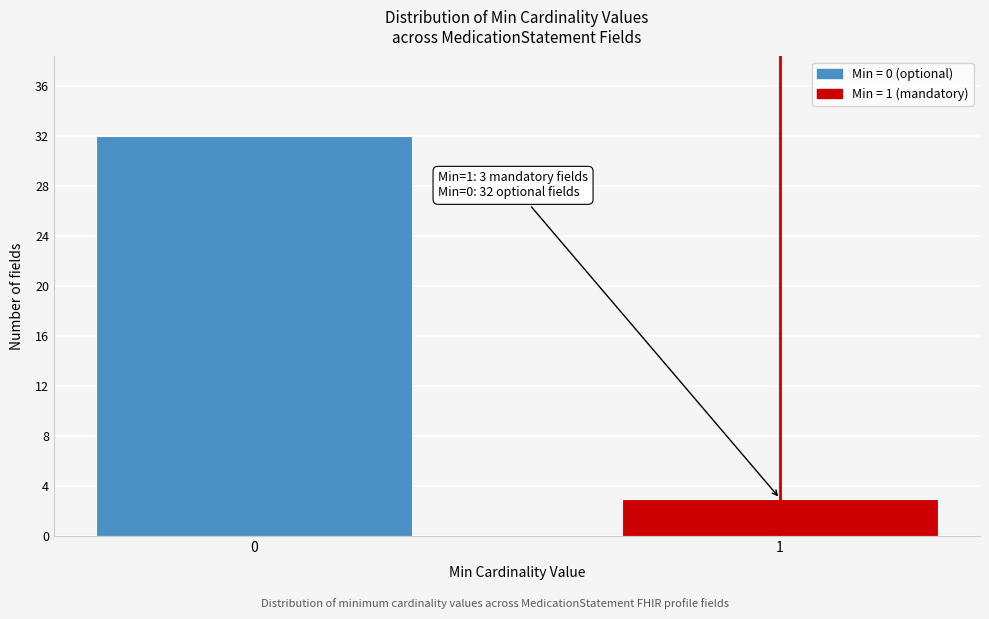

Reading left to right, transcribe all the data shown in this chart.

0=32	1=3